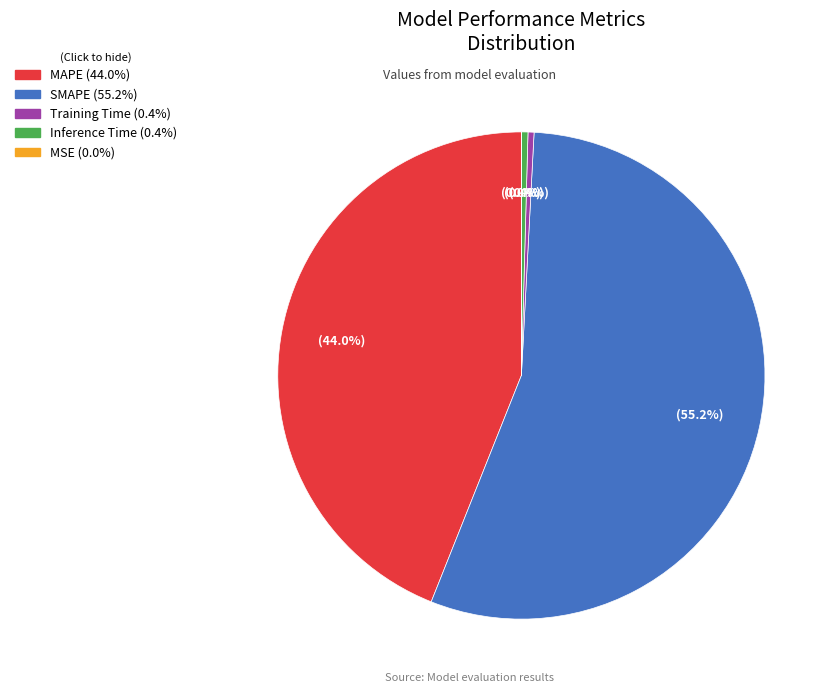

Is there a majority slice in this chart?

Yes